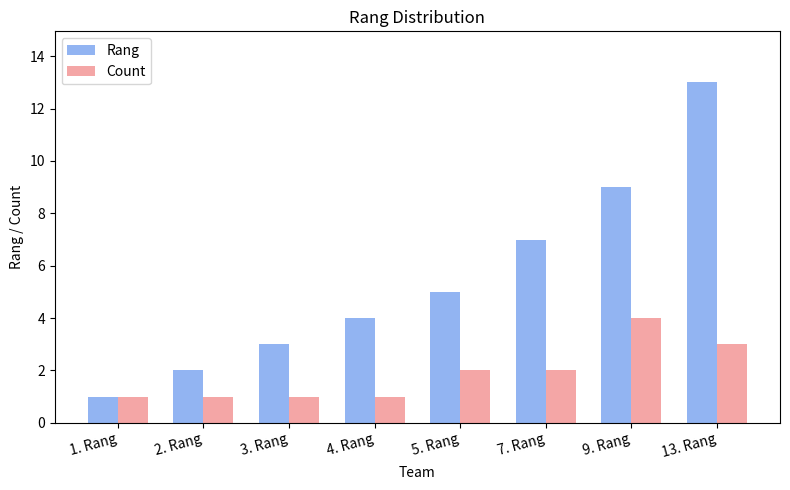

What value does the Count series have at 3. Rang?

1